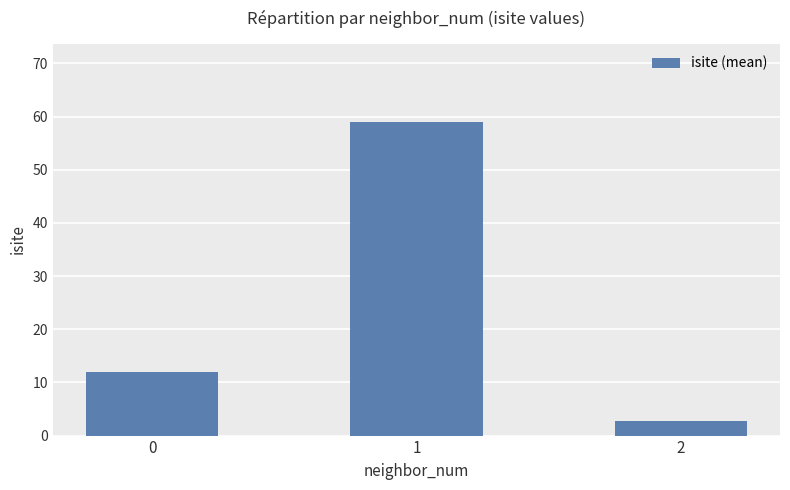

Which has a higher value, 1 or 2?

1